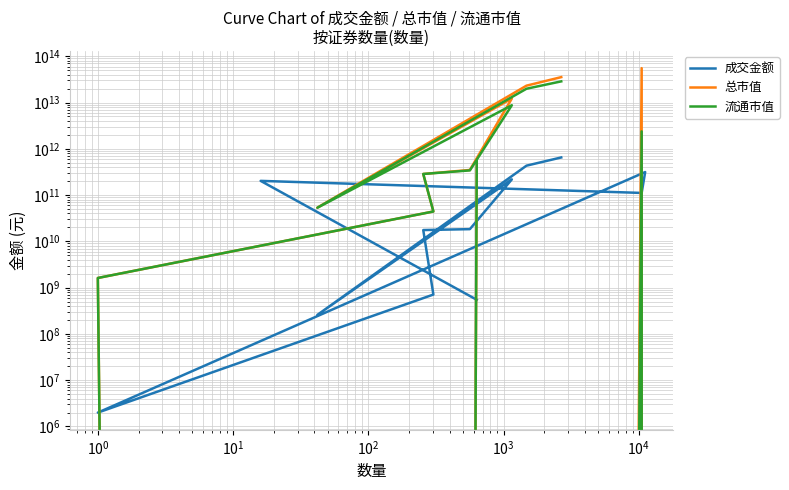

How many data points in 总市值 are above 349101442032?

6